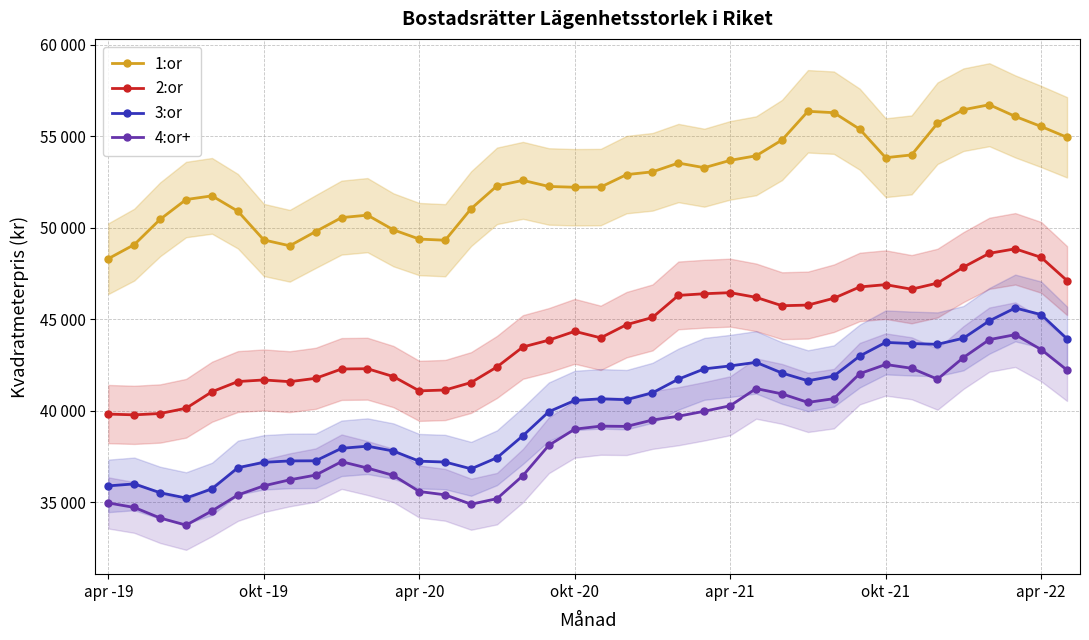

How many categories are shown in the chart?

38